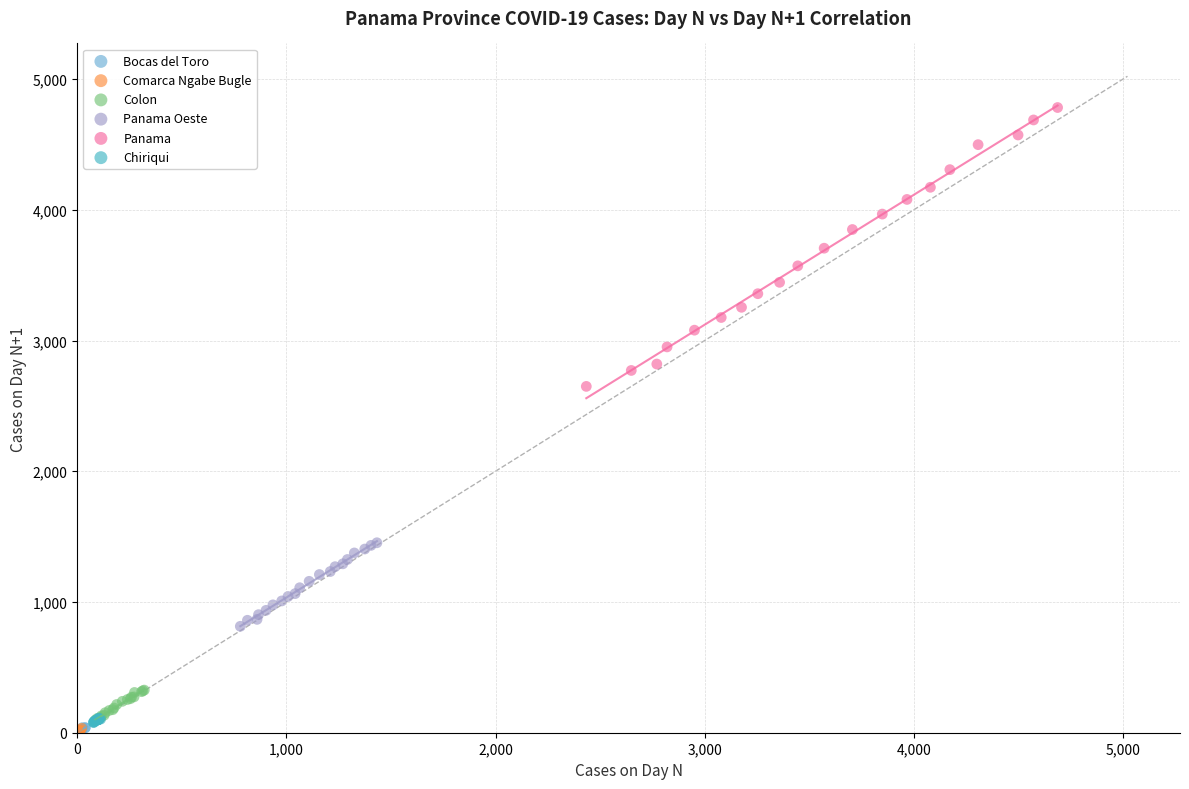

Which series has the widest spread of Y values?

Panama